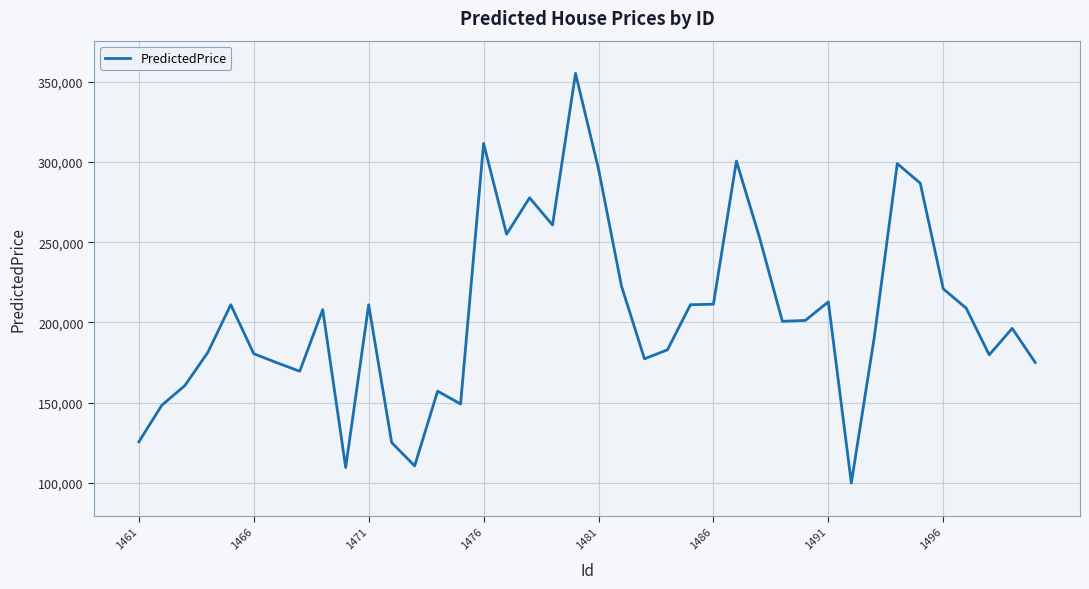

What is the difference between the maximum and minimum values?

255439.6